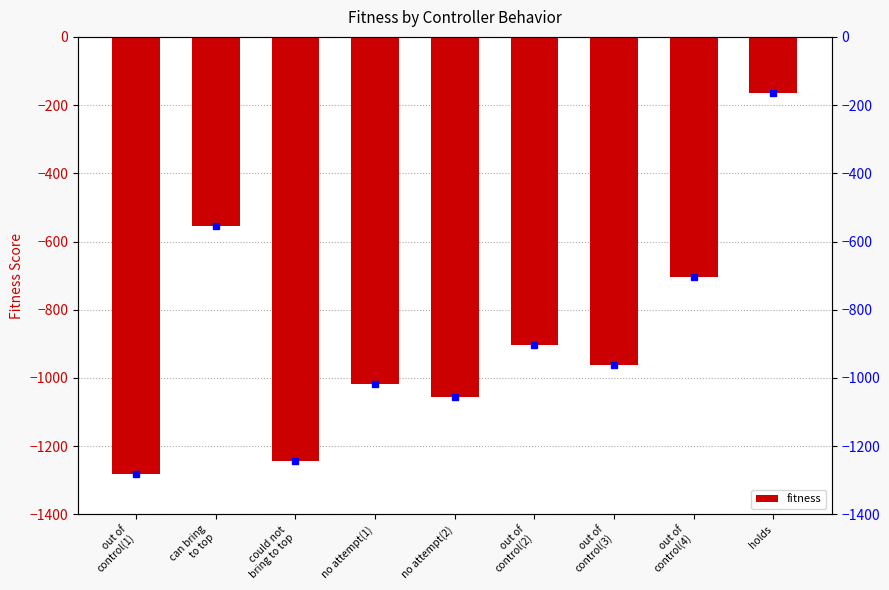

At which category does the chart reach its minimum across all series?

out of
control(1)